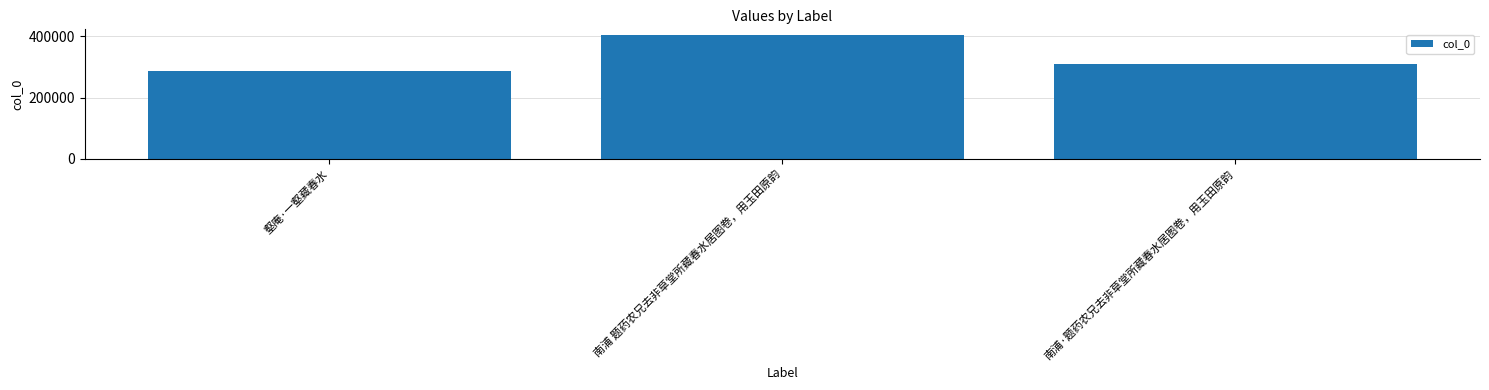

What is the approximate value at 南浦·题药农兄去非草堂所藏春水居图卷，用玉田原韵?

309288